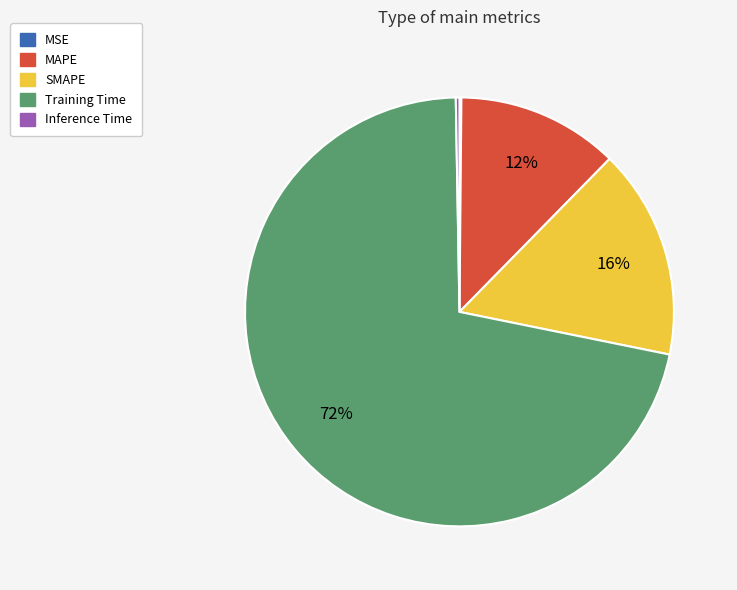

To the nearest percent, what is the difference between the SMAPE and MAPE slice percentages?

4%